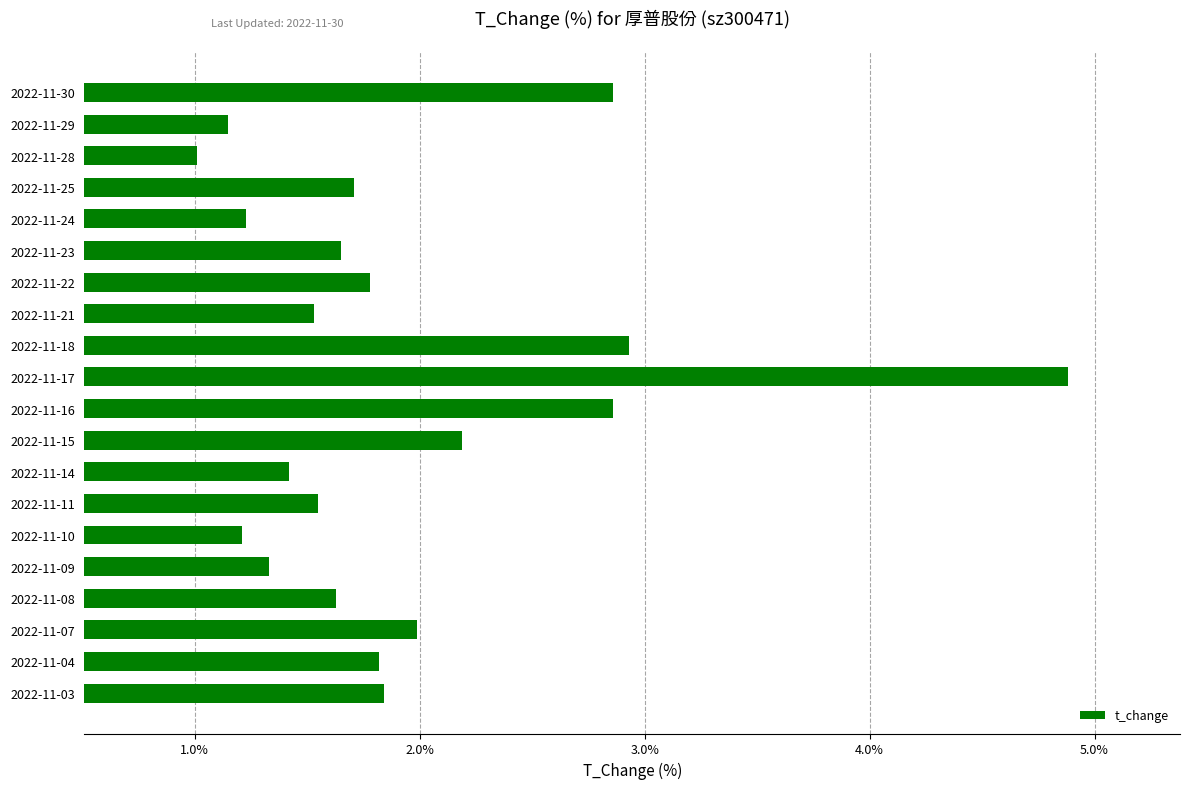

Read the value at 2022-11-24.

1.2